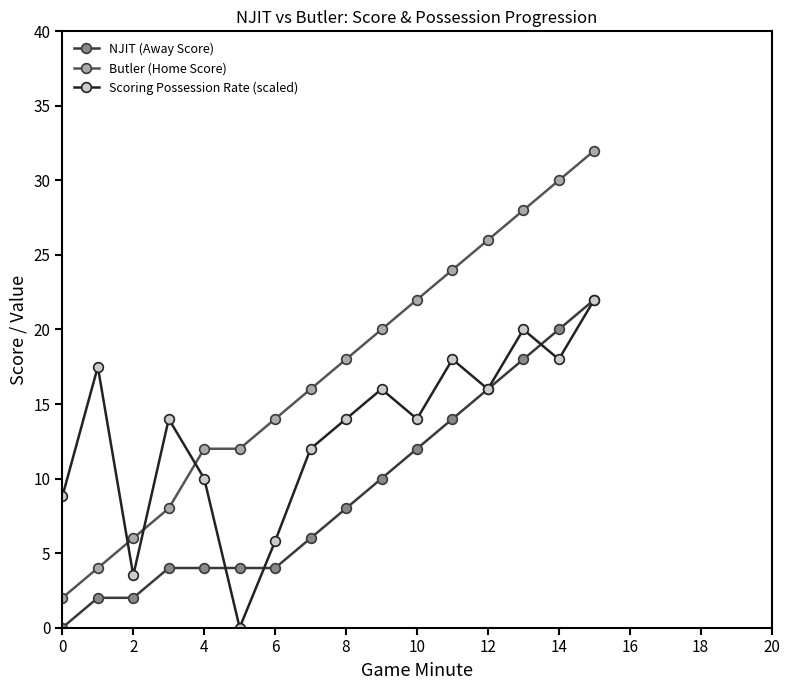

Which series has the largest range (max minus min)?

Butler (Home Score)